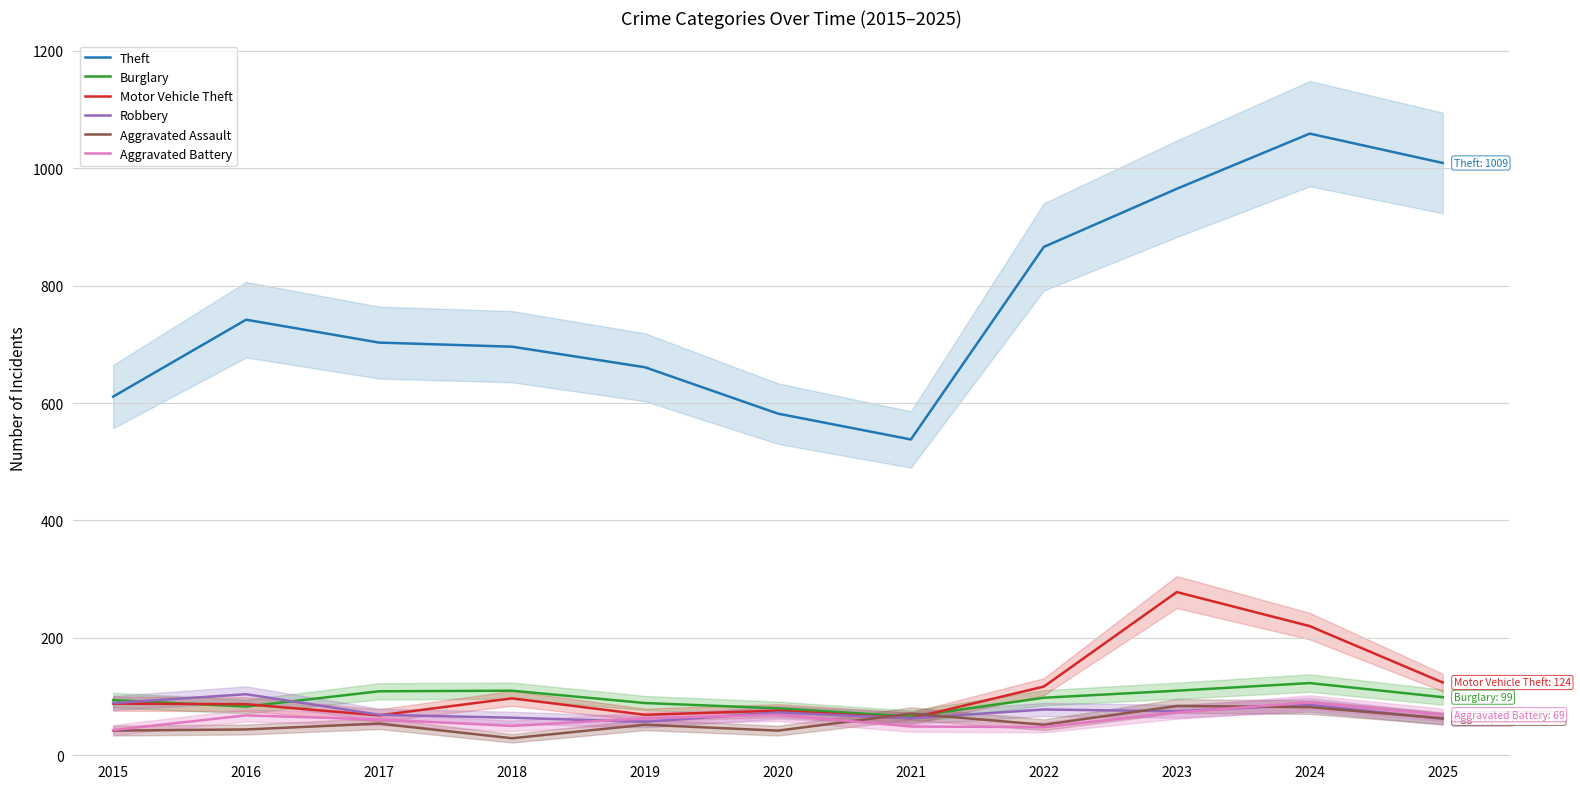

What is the sum of the Aggravated Battery values at 2020 and 2022?

117